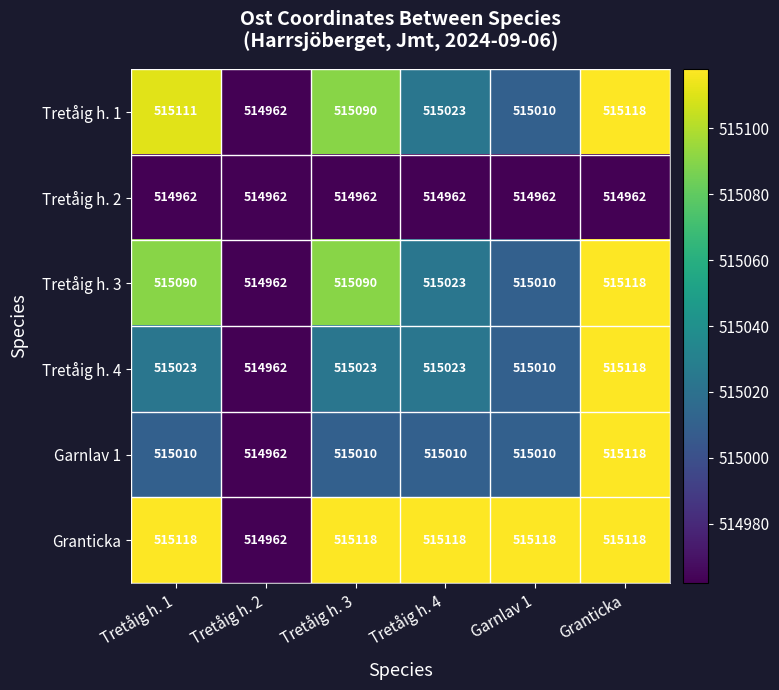

At how many categories does at least one series exceed 515025?

5